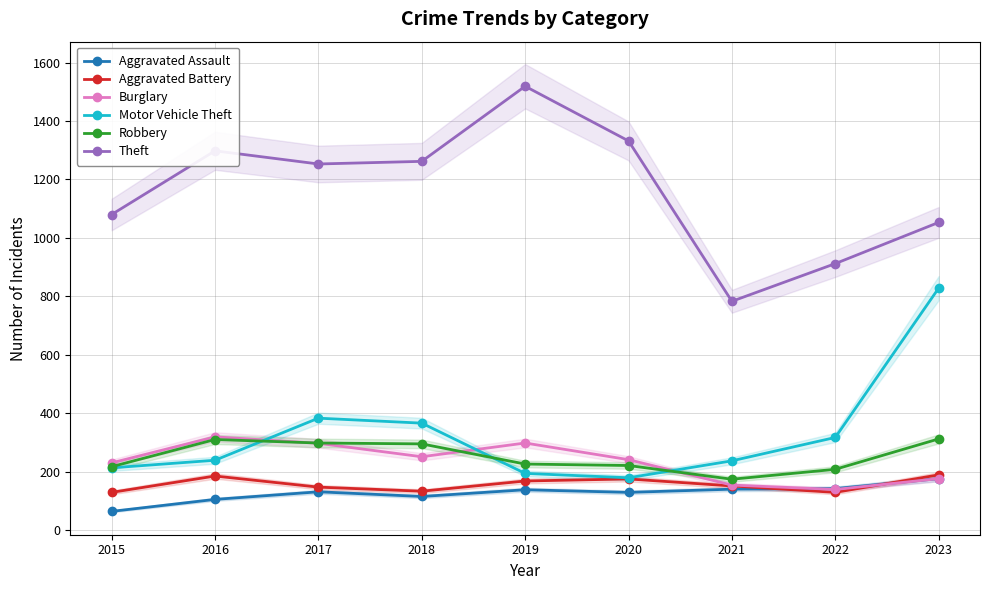

What is the difference between the maximum and minimum values in the Burglary series?

180